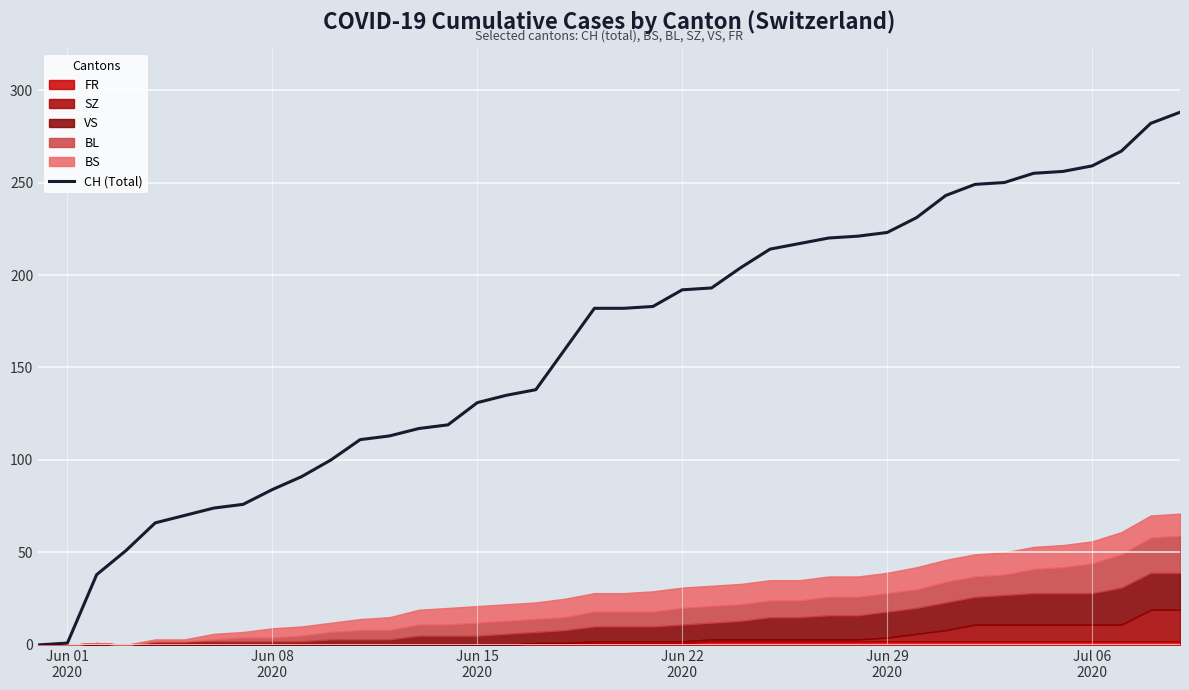

True or false: the data shows 59 at 27.

False